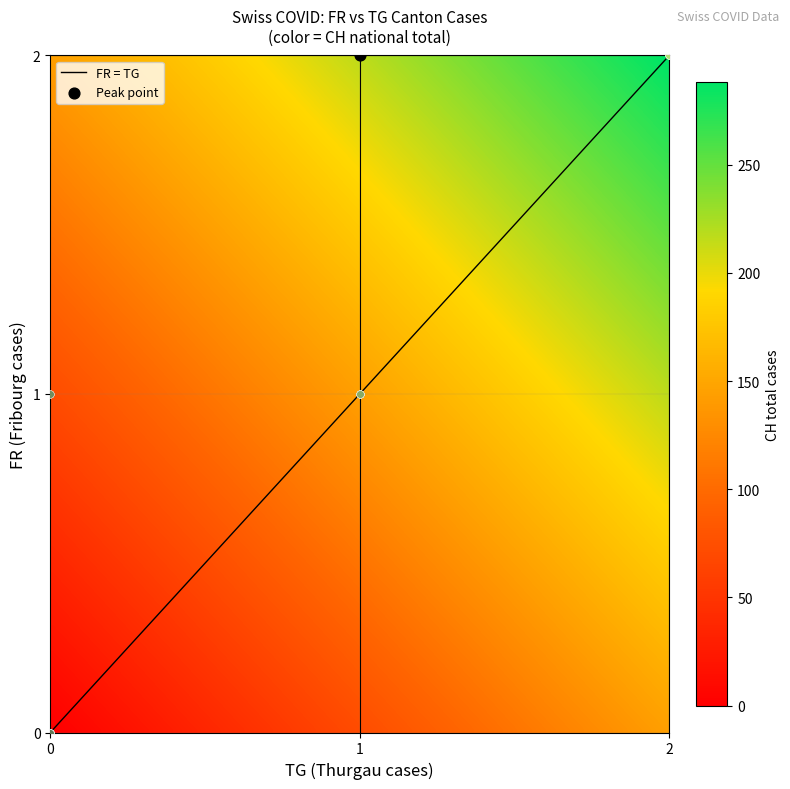

How many categories are shown in the chart?

29